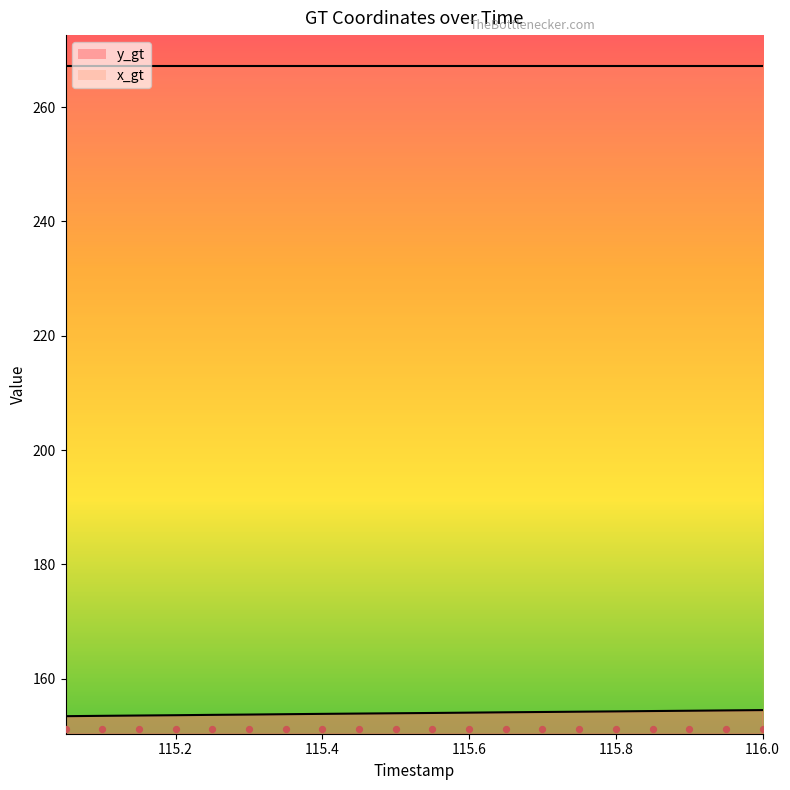

Between 116.0 and 115.85, which is larger?

116.0